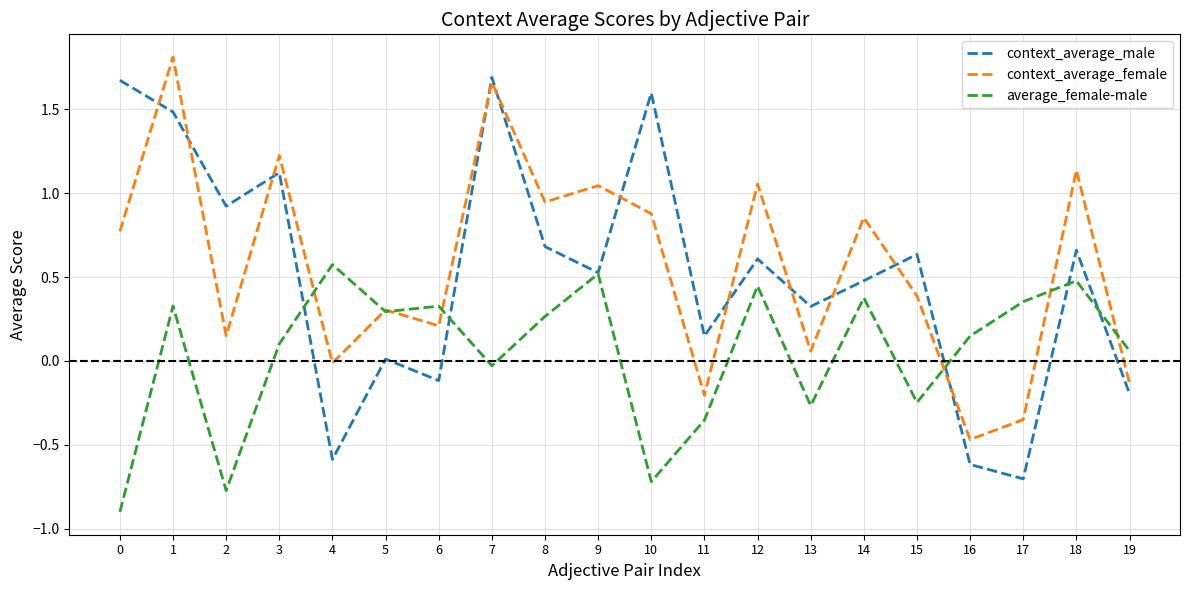

At 13, list the series in order from largest to smallest.

context_average_male, context_average_female, average_female-male